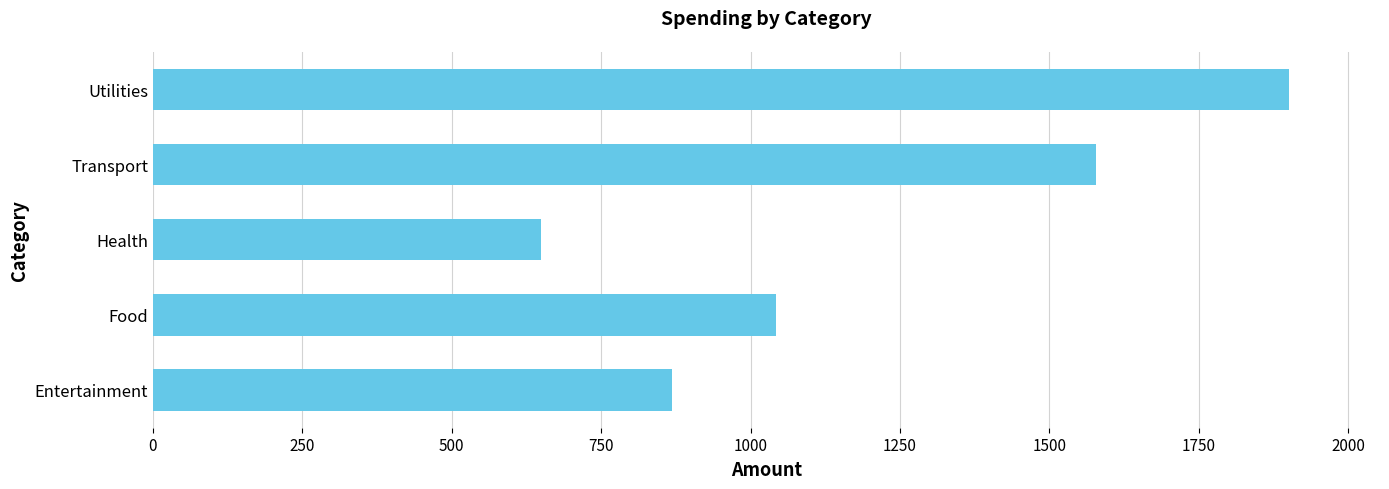

How many data points are above 1042?

3